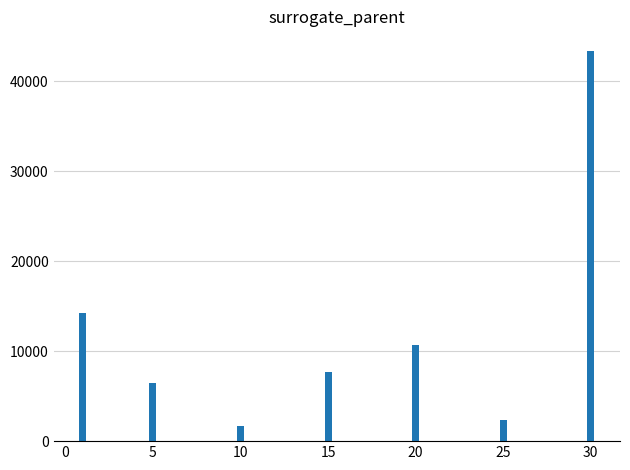

The chart shows a value of 9299.1 at 0. True or false?

False